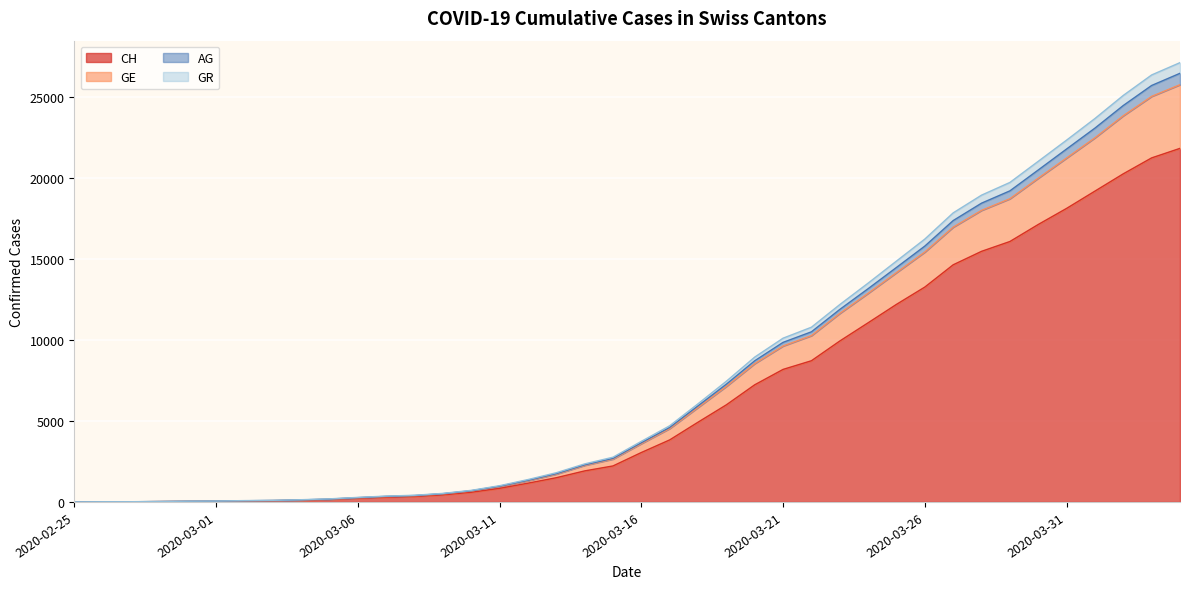

What is the difference between the maximum and minimum values in the CH series?

21804